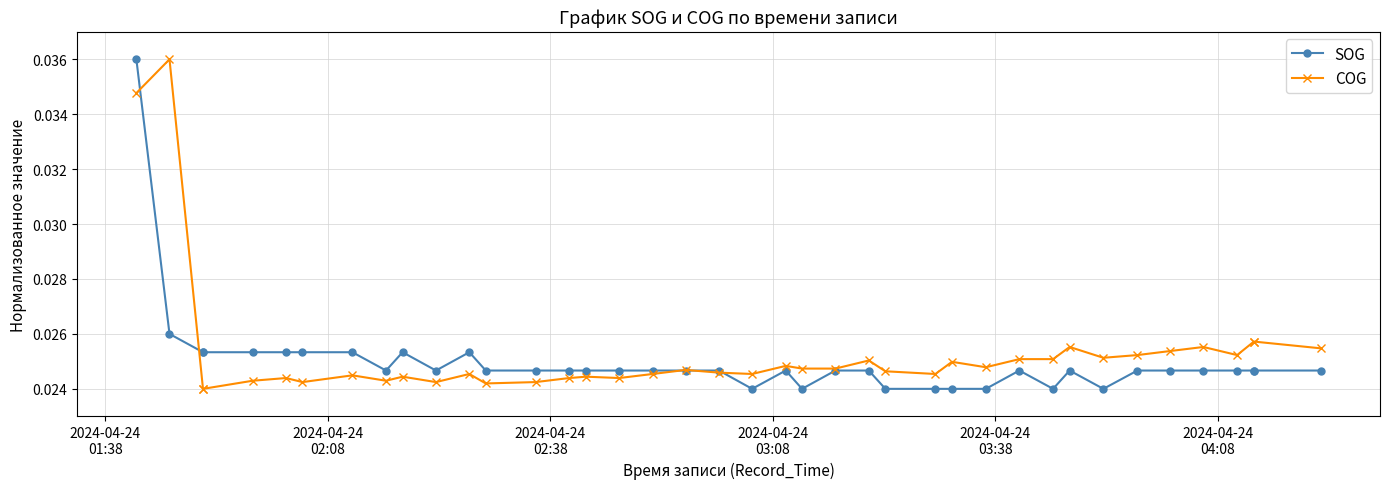

How many lines are shown in the chart?

2